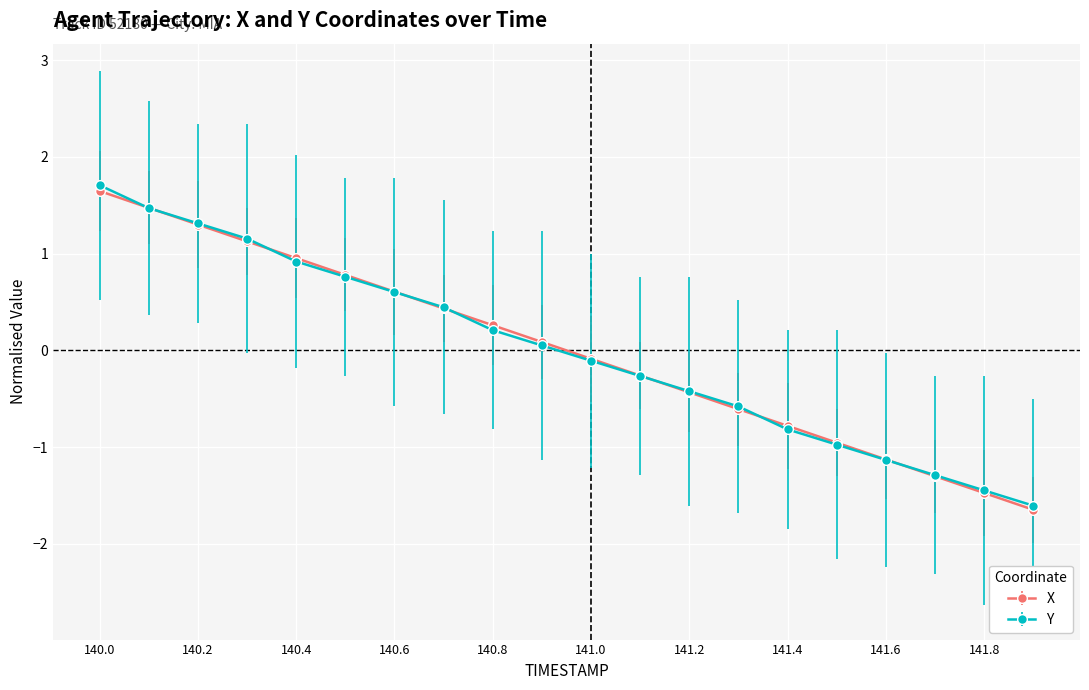

How many positive values does the Y series have?

10